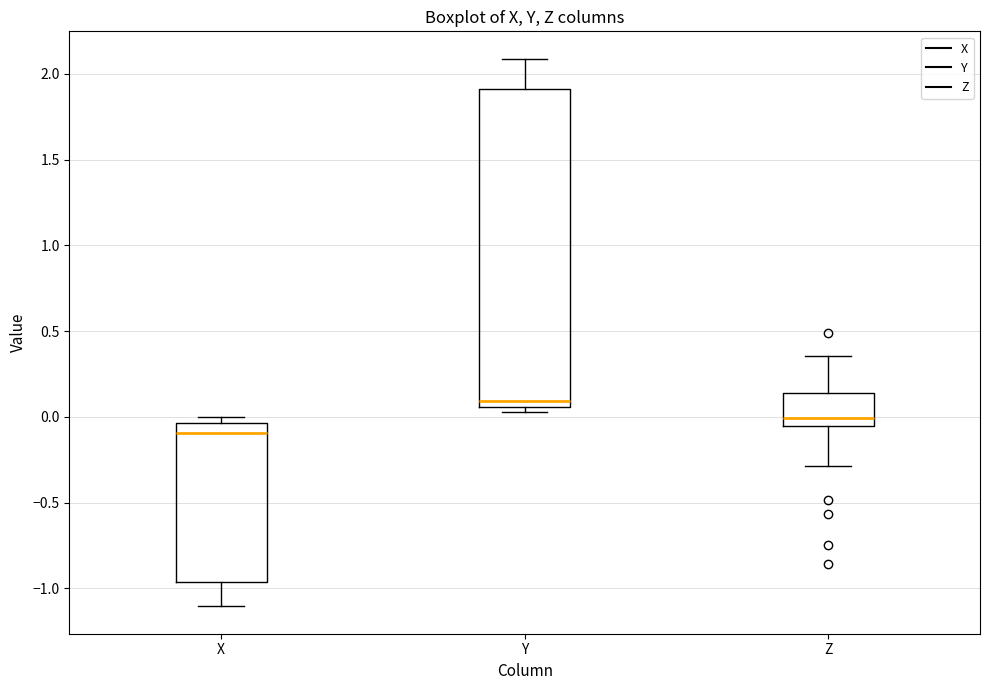

Reading left to right, transcribe this box plot: for each box, give where its median line is, the range the box spans, and where its two whiskers end, as read against the y-axis. The values are not printed on the chart, so give them approximately, as read against the axis.

X: median -0.10, box -0.95 to -0.05, whiskers -1.10 to 0.00
Y: median 0.10, box 0.05 to 1.90, whiskers 0.05 (just below the box's lower edge) to 2.10
Z: median 0.00, box -0.05 to 0.15, whiskers -0.30 to 0.35